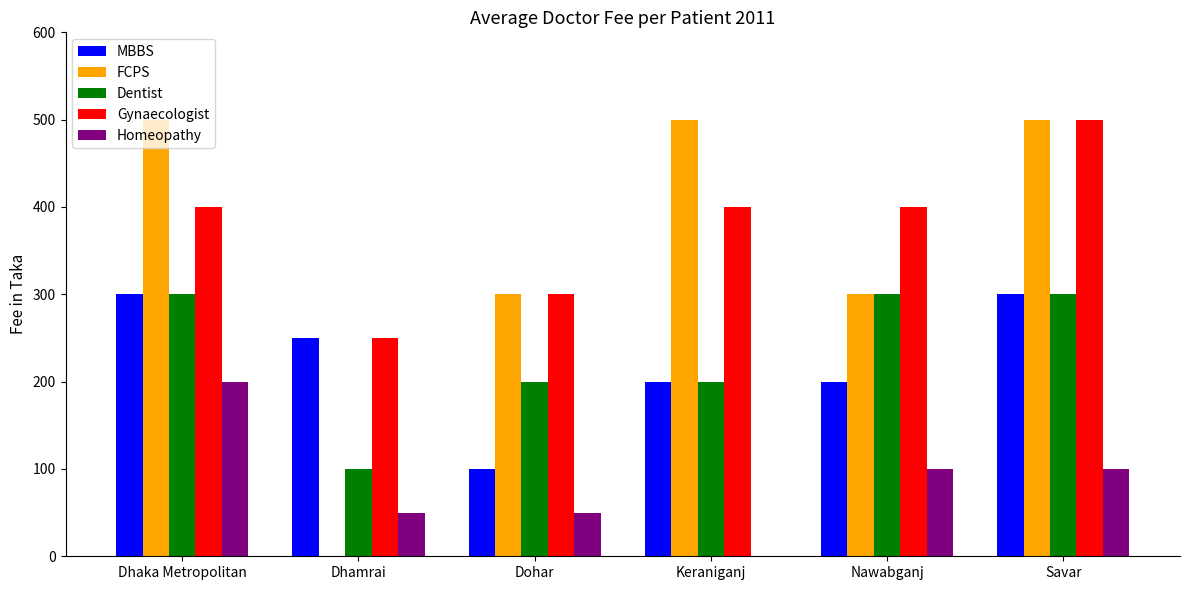

True or false: Dentist has a value of 200 at Keraniganj.

True